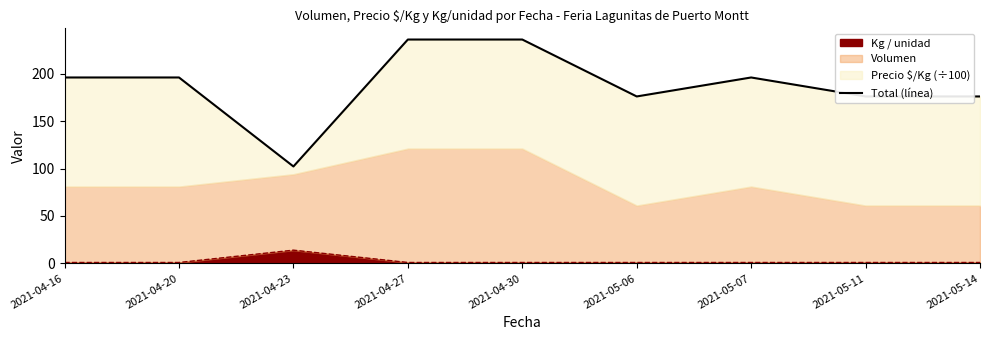

Where does the data first go above 196?

2021-04-27